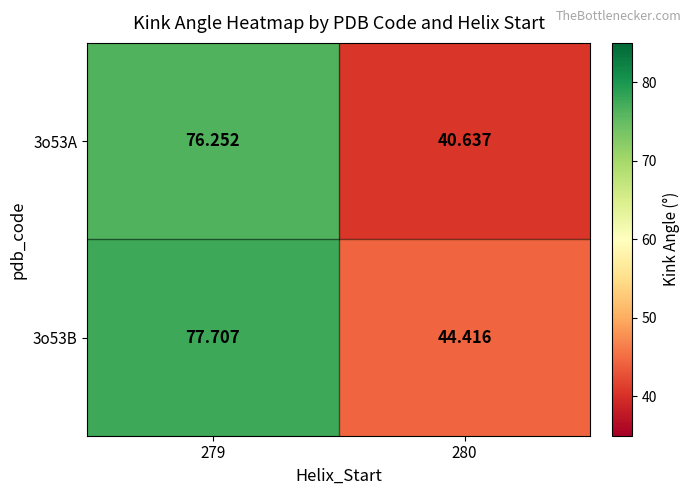

Is the value of 3o53A at 280 greater than the value of 3o53B at 280?

No